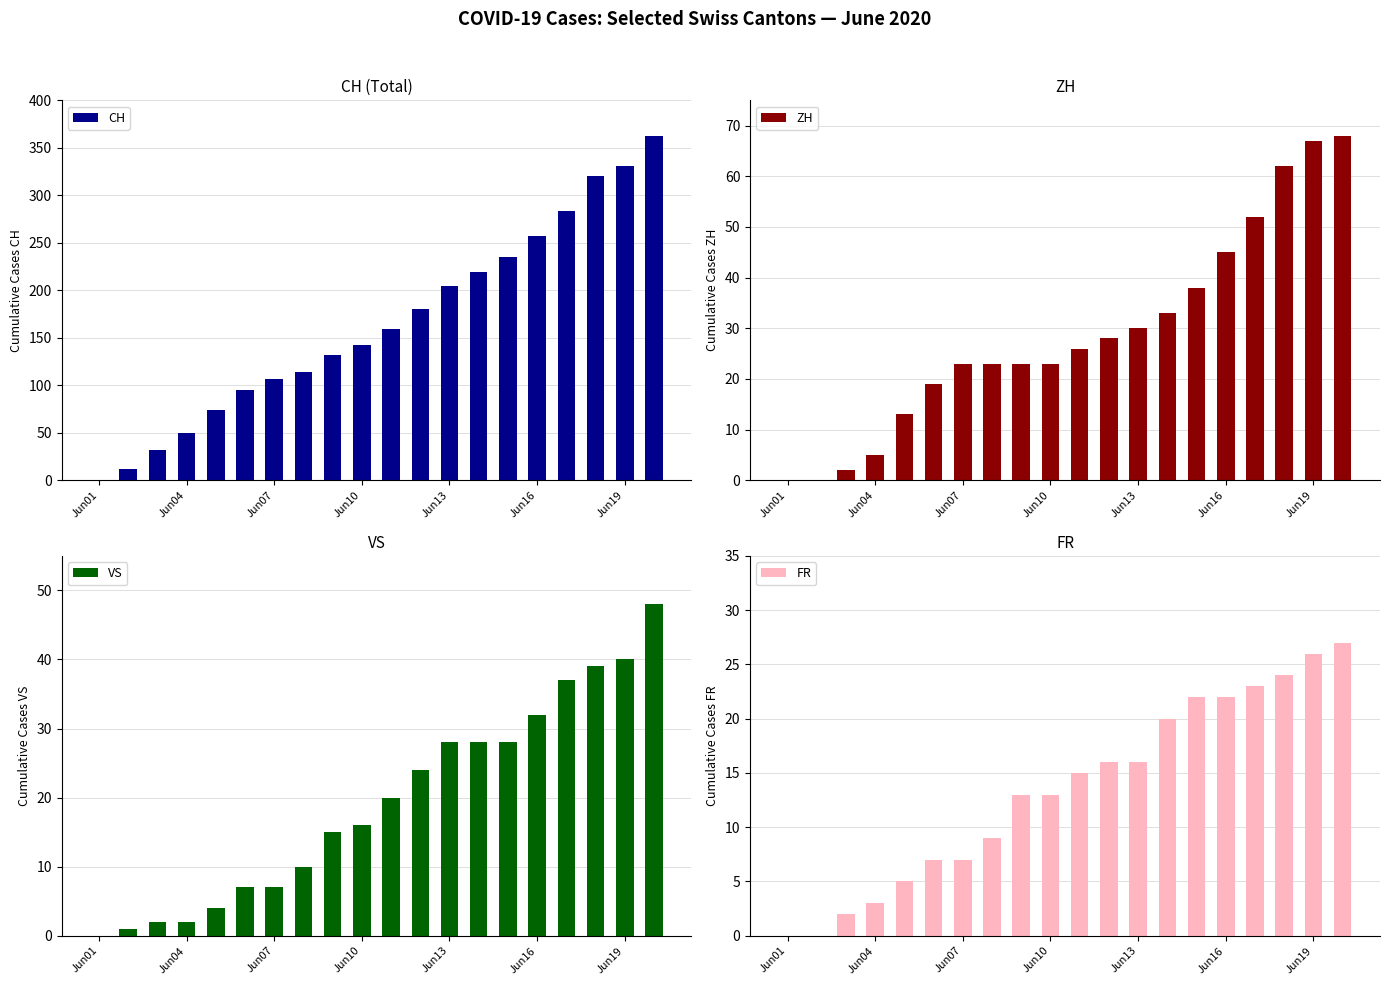

How many bars are there in each group?

4